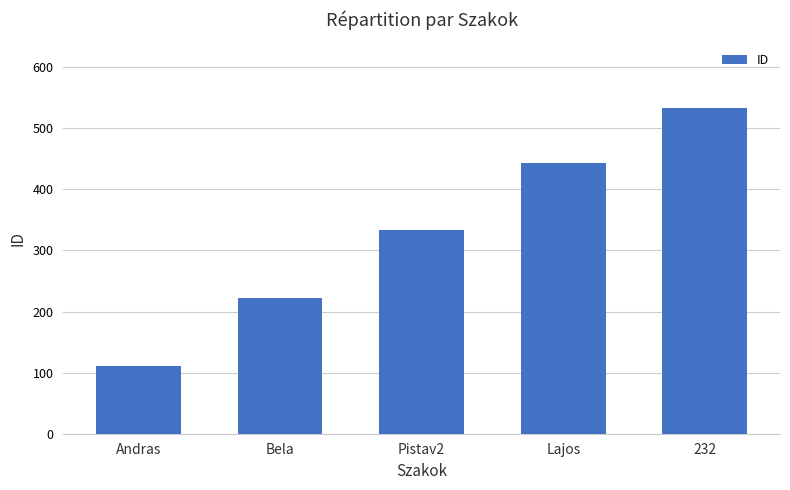

Does the chart contain stacked bars?

No